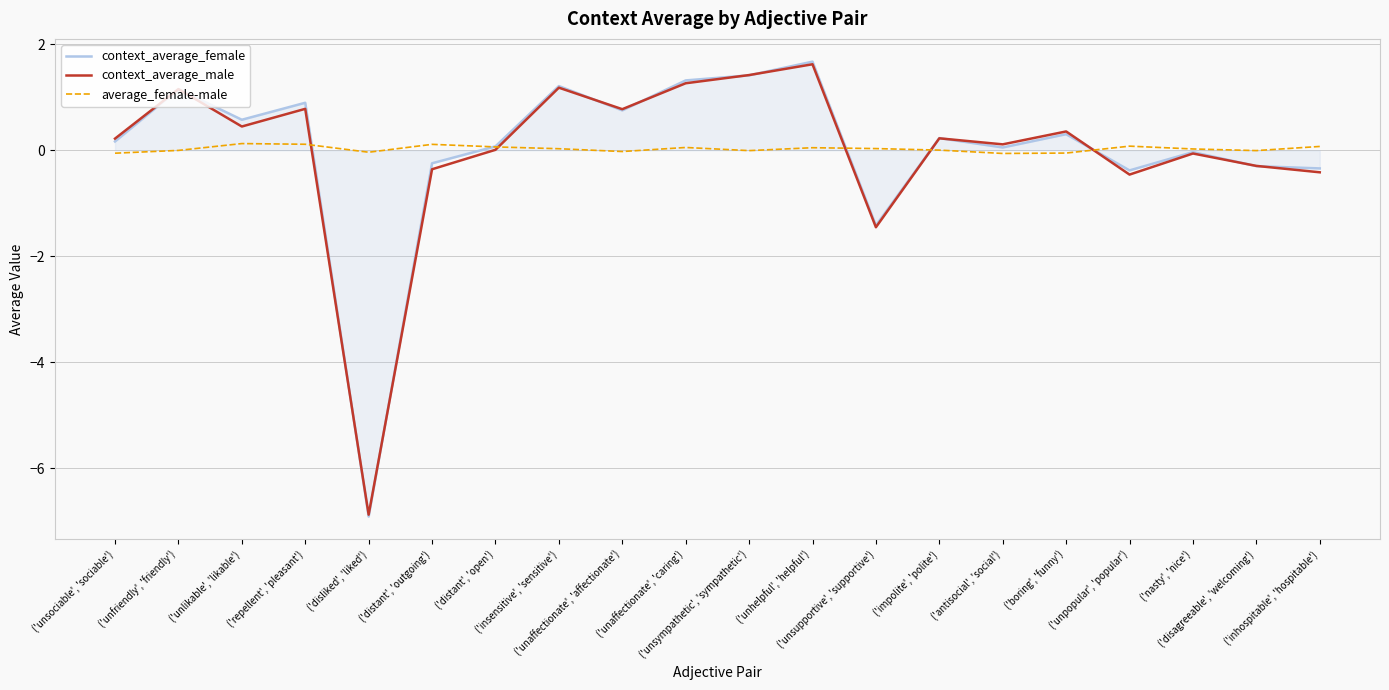

Which series has the largest range (max minus min)?

context_average_female